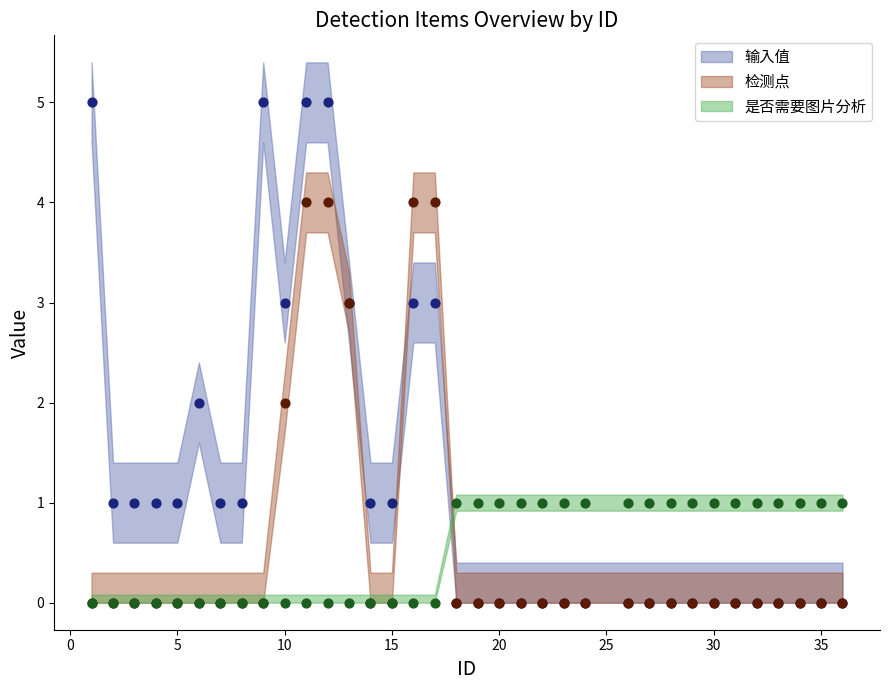

Is the value of 检测点 at 16 greater than the value of 是否需要图片分析 at 1?

Yes